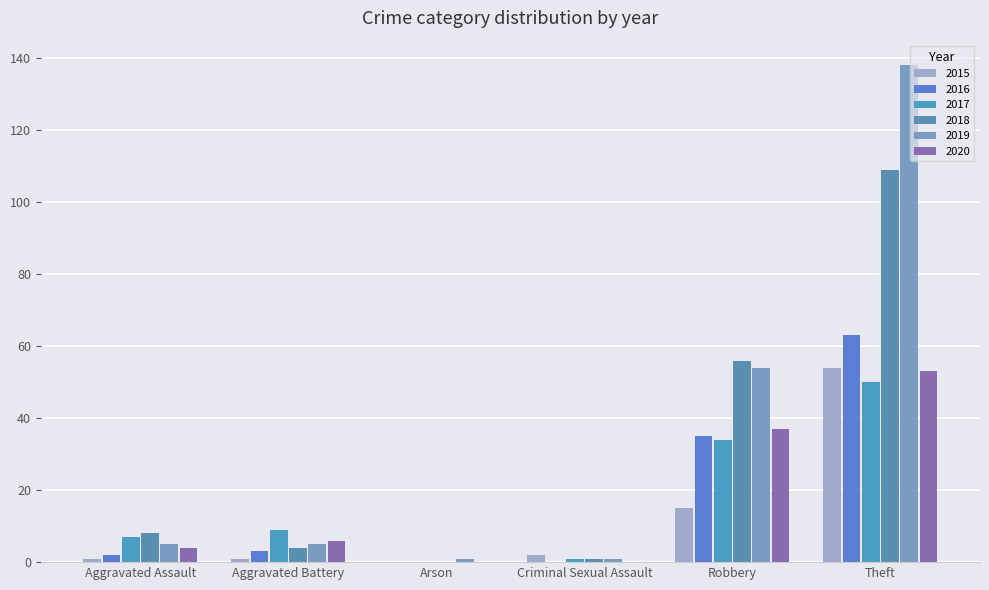

At which category is the sum across all series the highest?

Theft